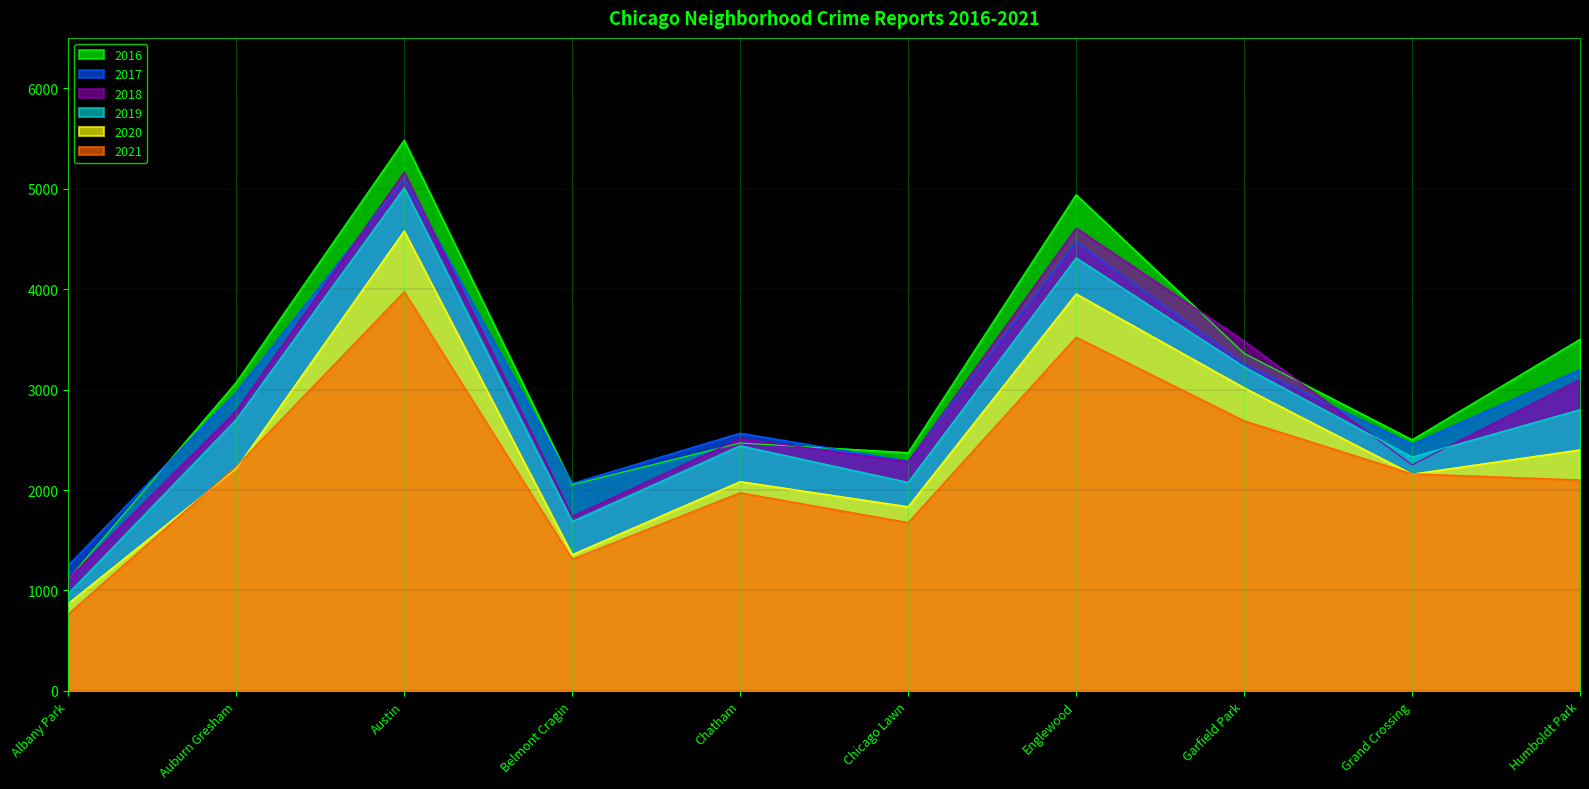

What are all the series names shown in the legend?

2016, 2017, 2018, 2019, 2020, 2021